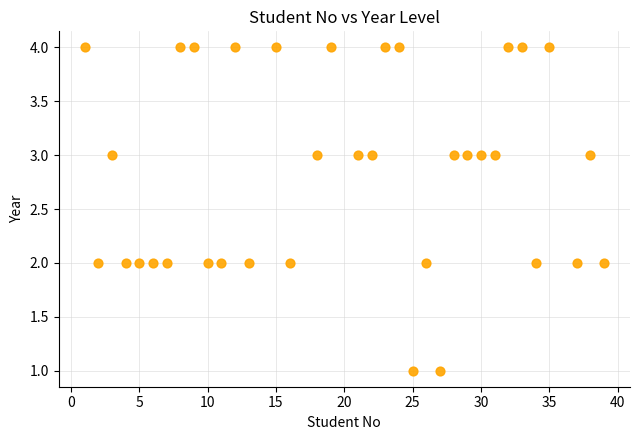

What is the range of X values (max minus min)?

38